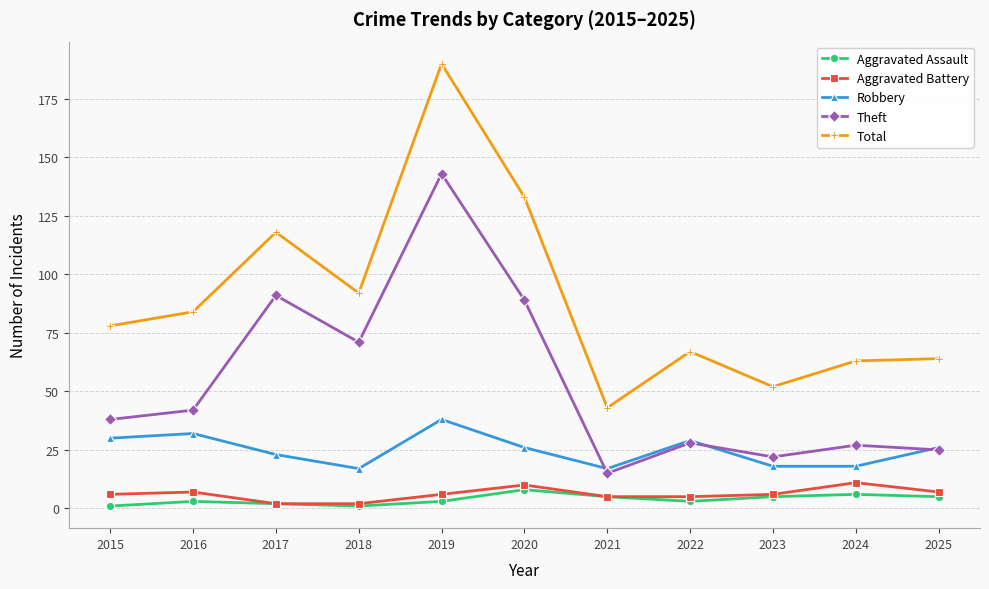

Which series has the largest range (max minus min)?

Total